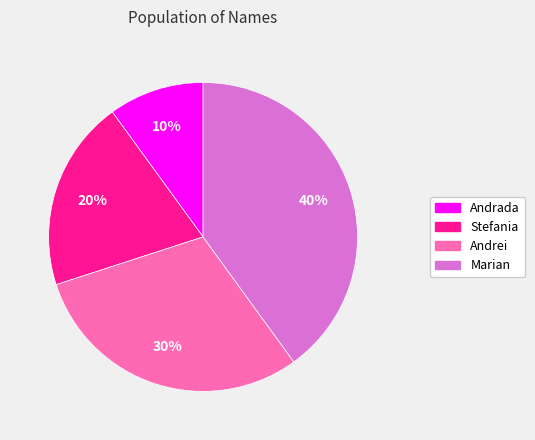

Combined, do Stefania and Andrada account for over 50%?

No